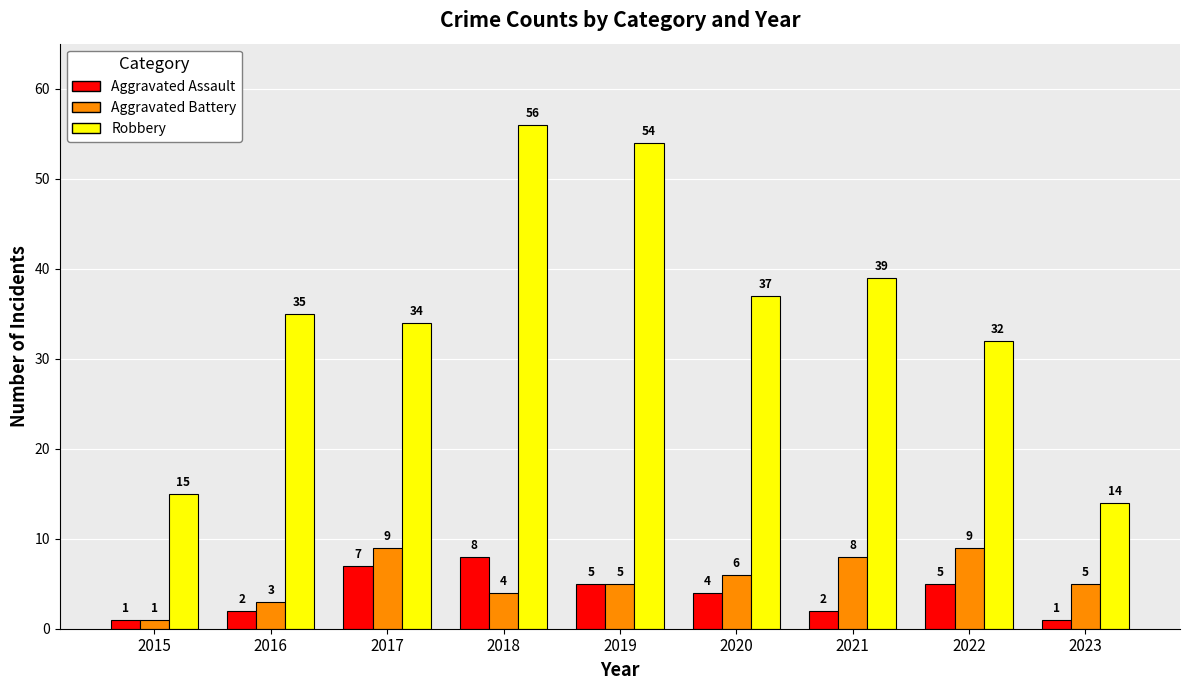

What is the value of the Aggravated Assault bar at the 7th from the left?

2